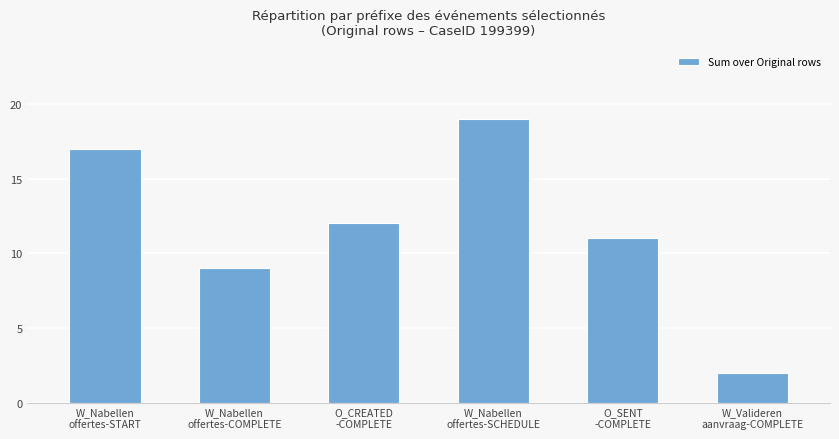

True or false: the data shows 11 at O_SENT
-COMPLETE.

True